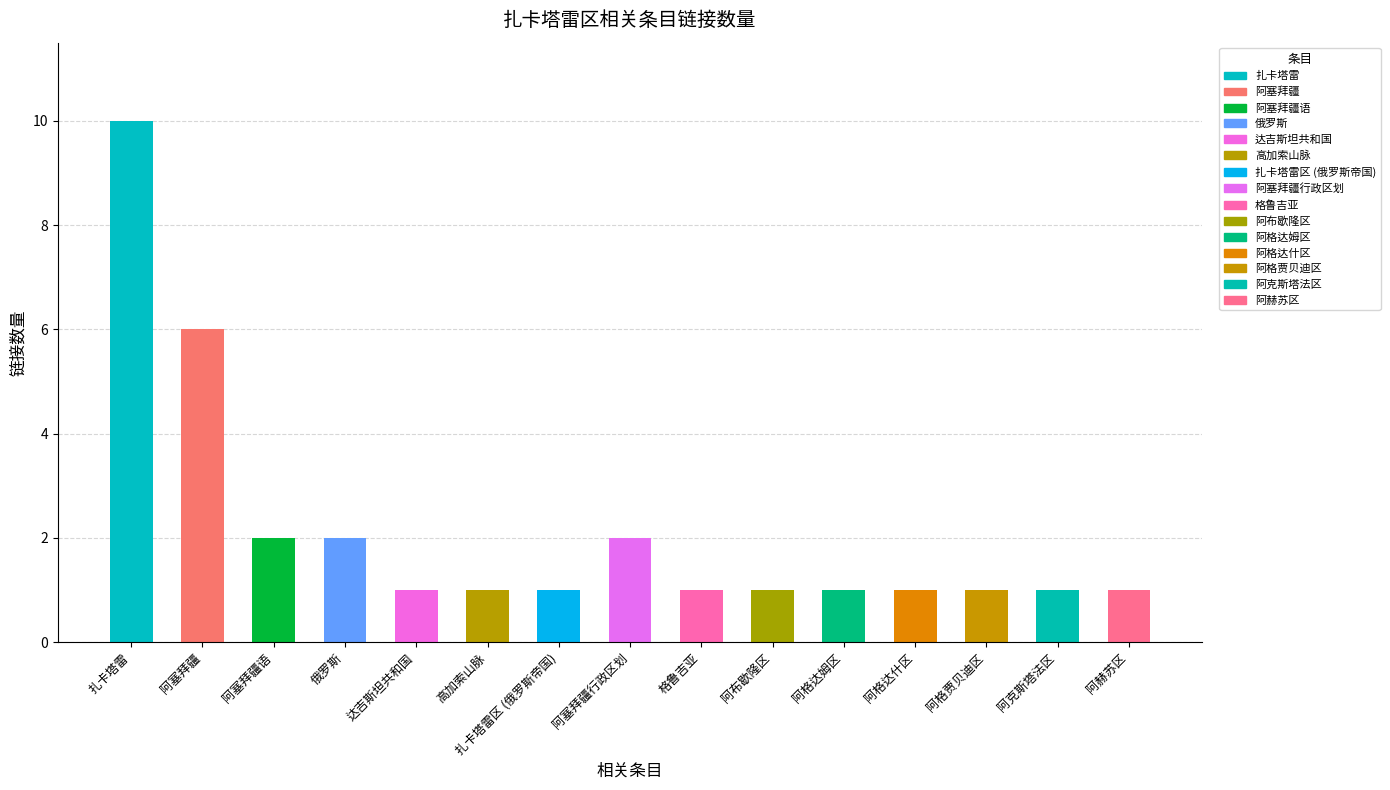

What is the difference between the second highest and second lowest values?

5